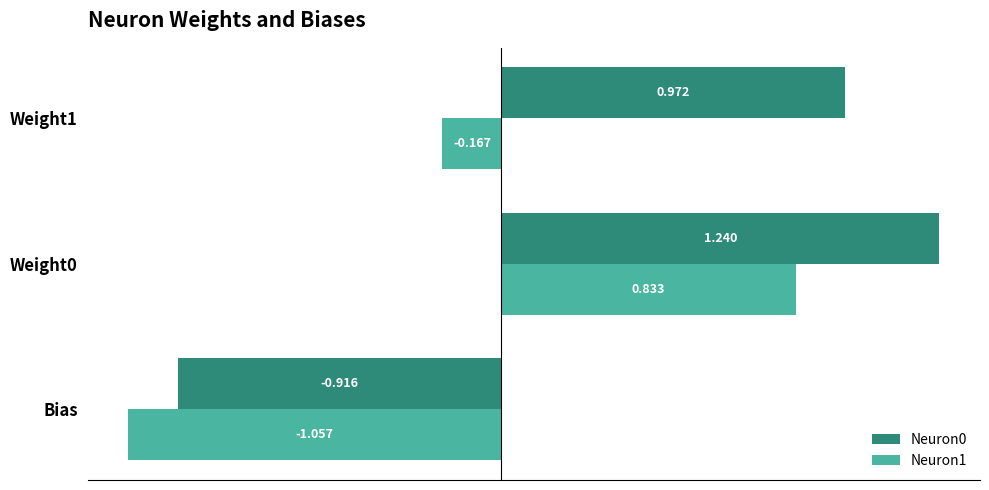

How many values in Neuron1 are below zero?

2